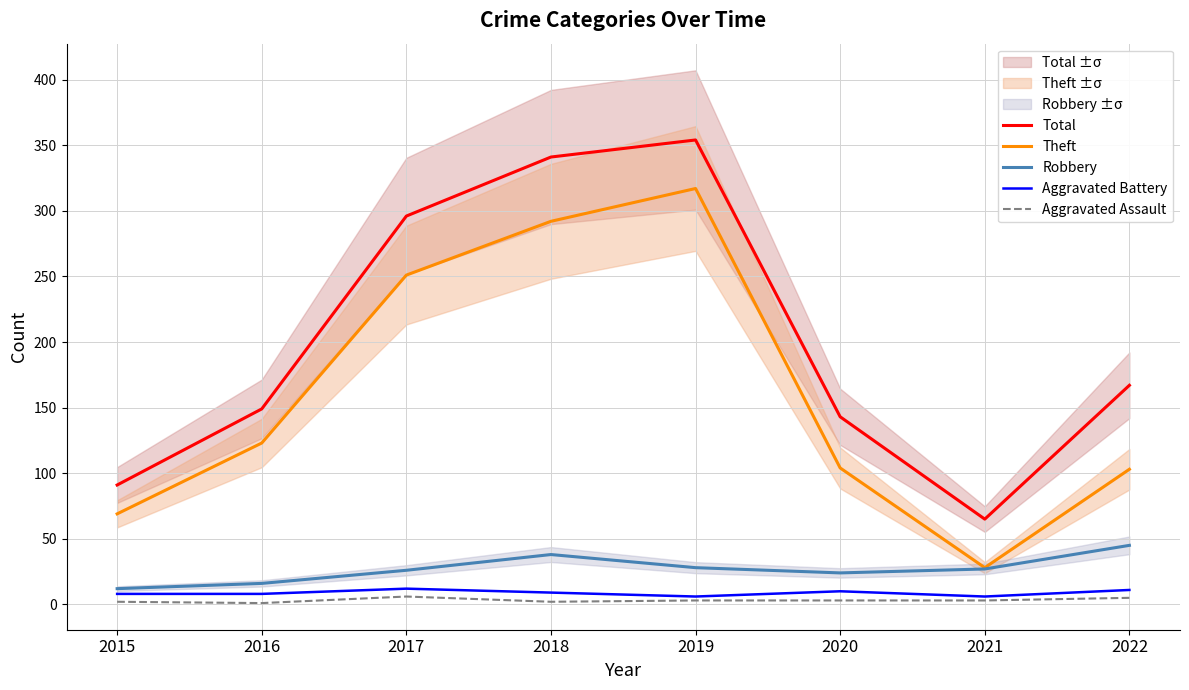

Count the number of data series in this chart.

5